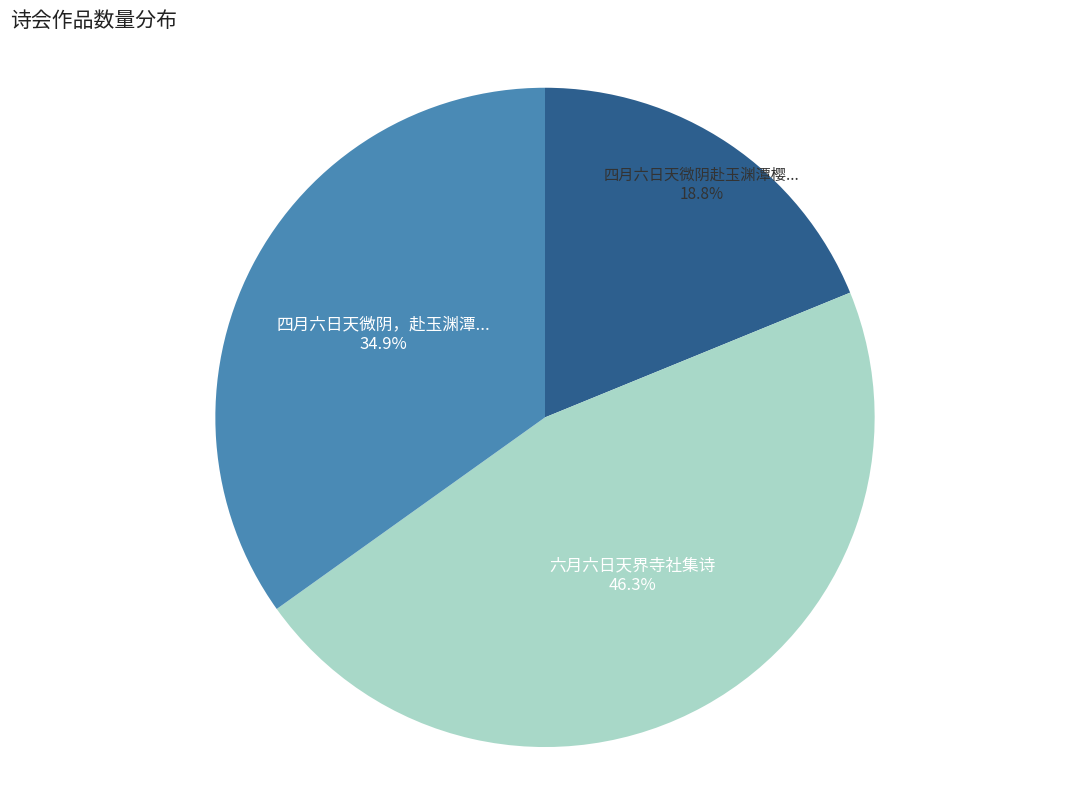

Is there any slice that represents more than half of the pie?

No